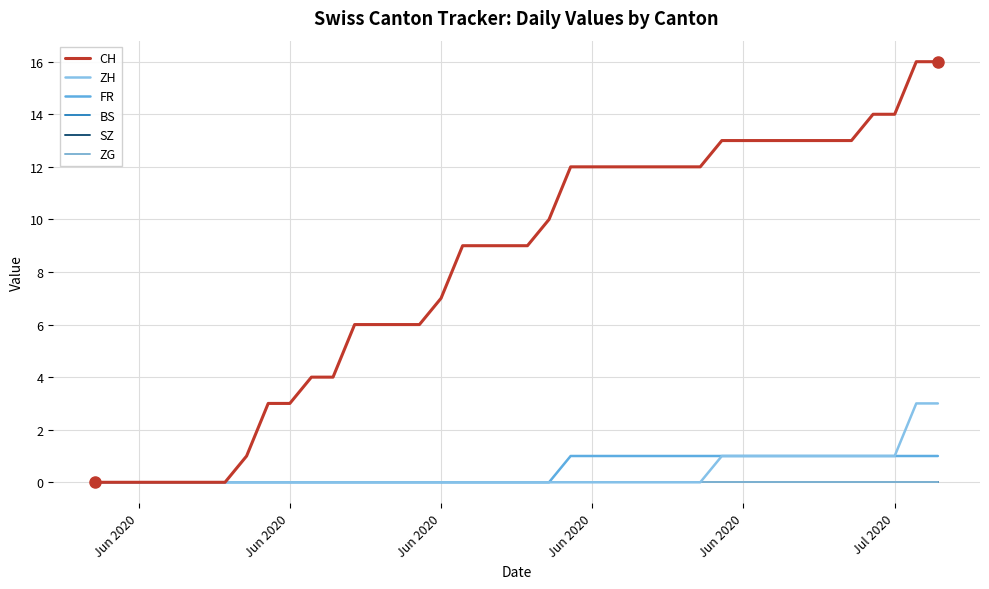

Is this an area chart (filled region under the line)?

No